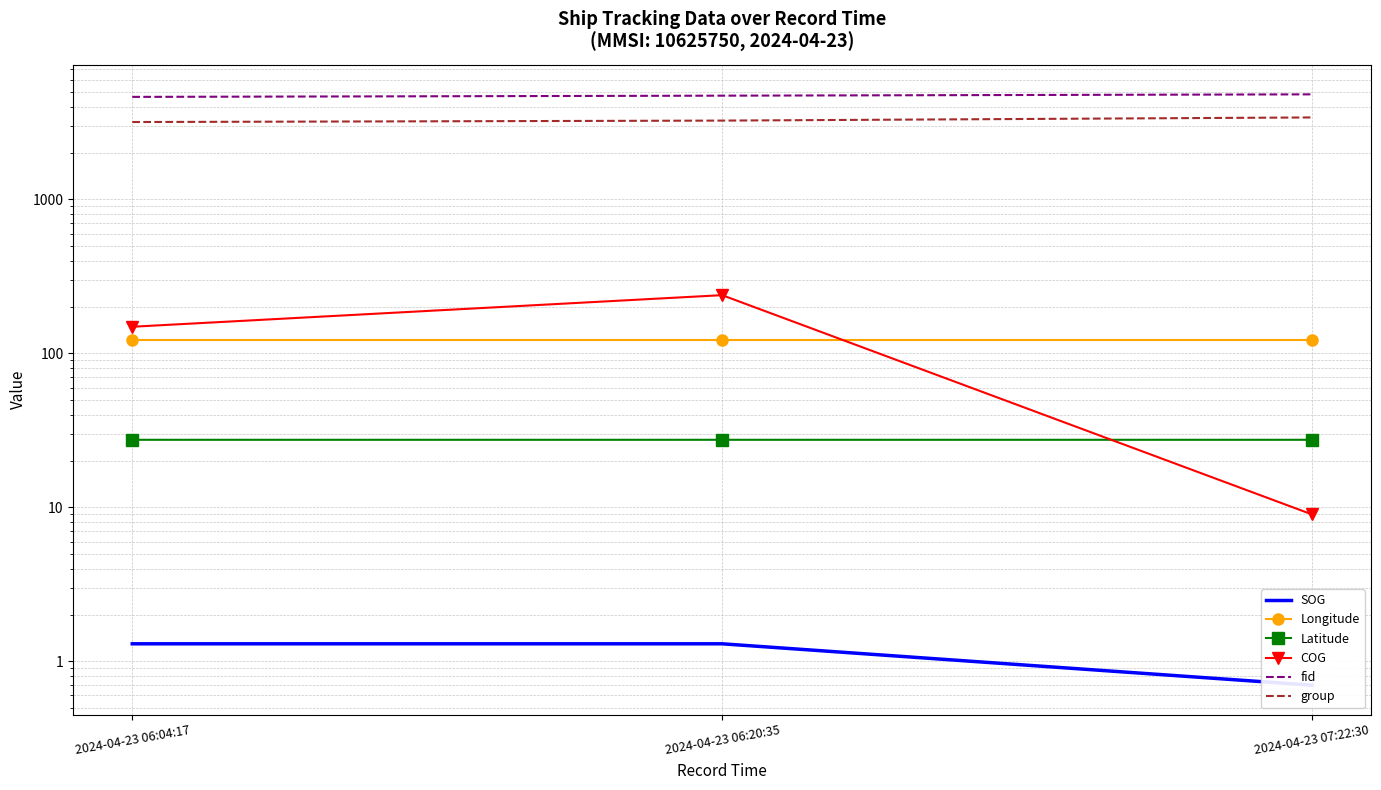

What is the label of the 2nd point from the right?

2024-04-23 06:20:35